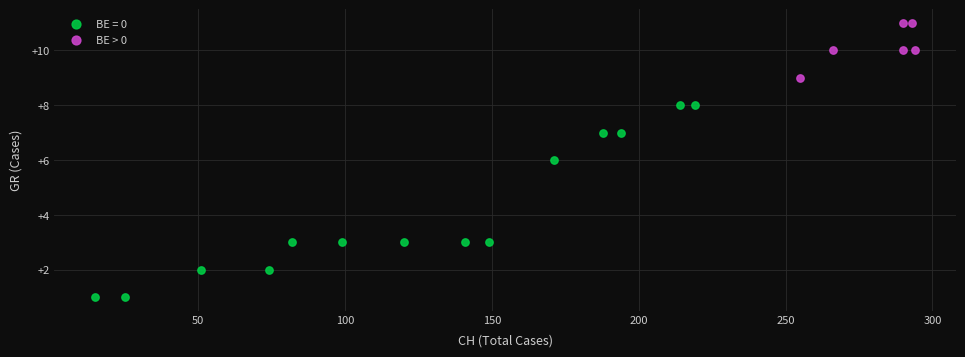

Which series contains the lowest Y value?

BE = 0